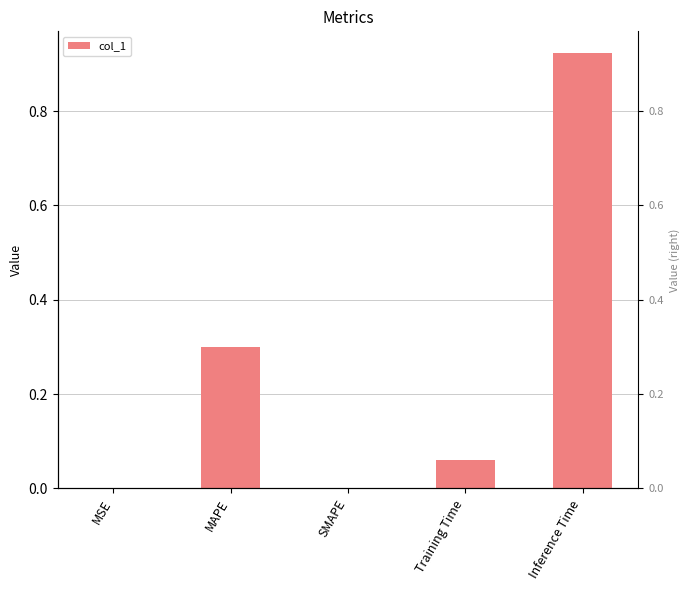

Is it true that the value at Training Time is 0.0?

False